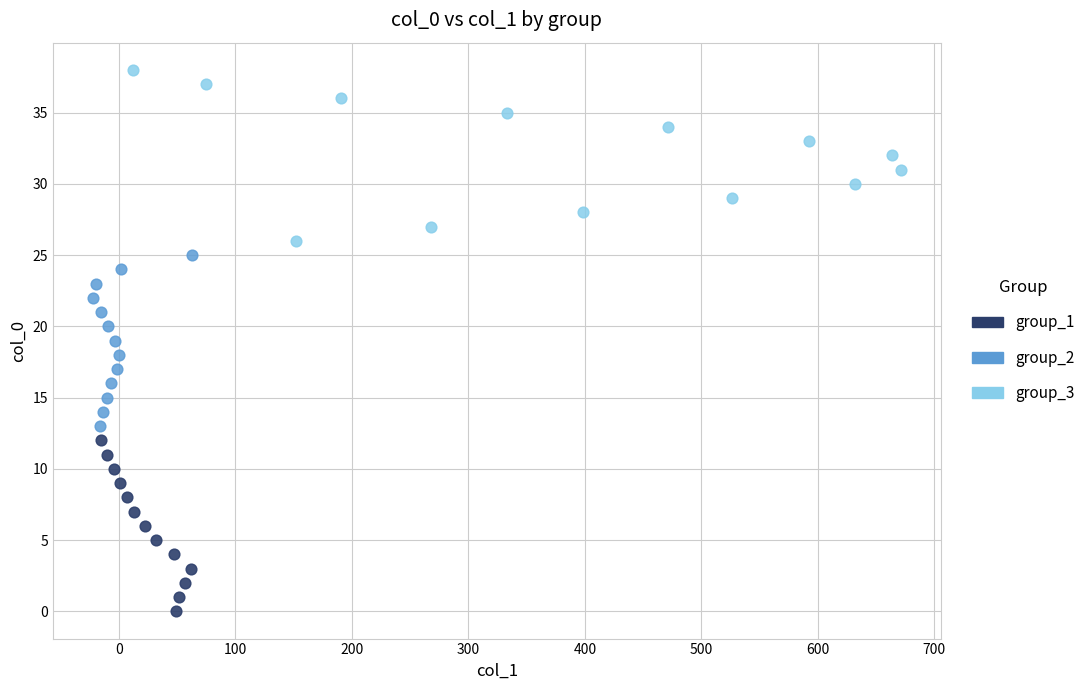

Which series reaches the maximum Y coordinate?

group_3